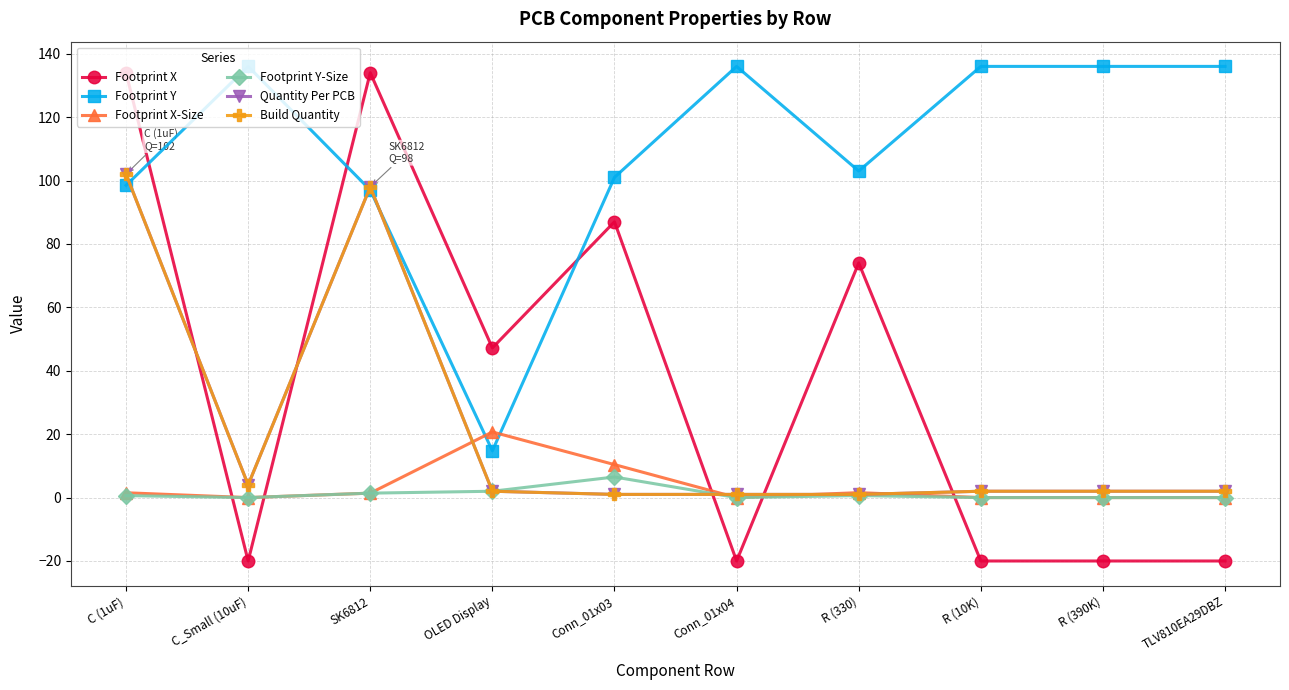

What is the average value of the Footprint Y series?

109.4